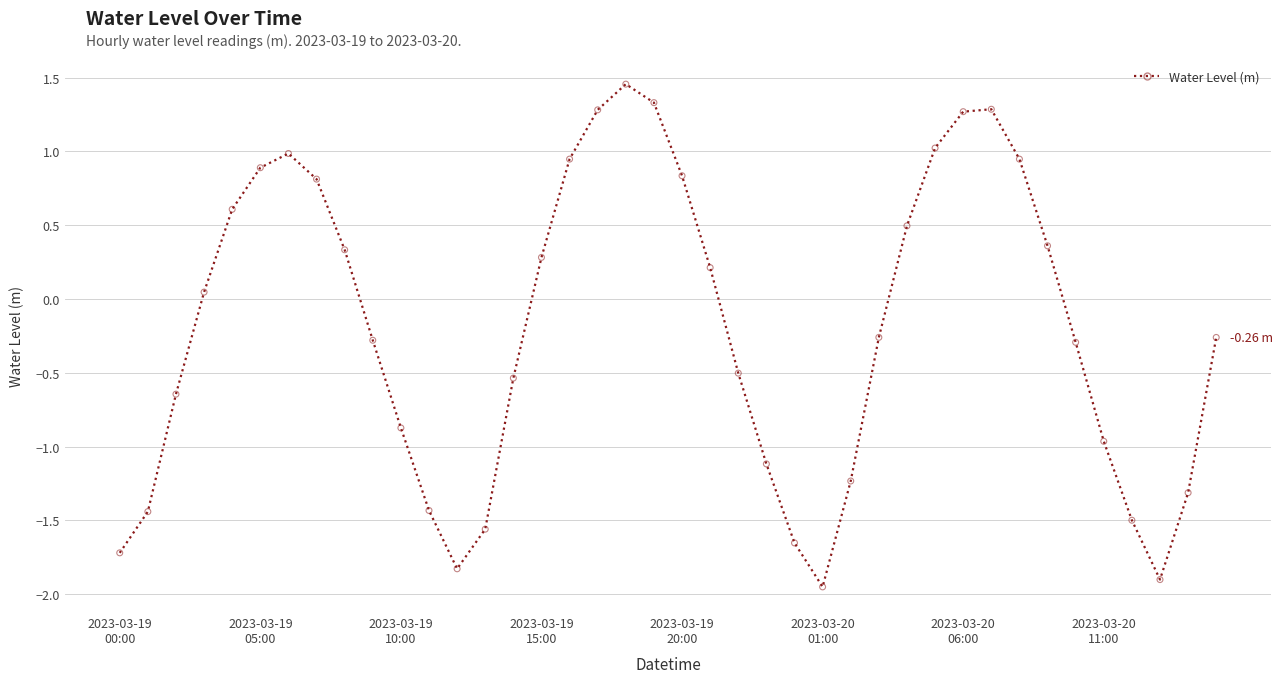

What is the difference between the maximum and minimum values?

3.4